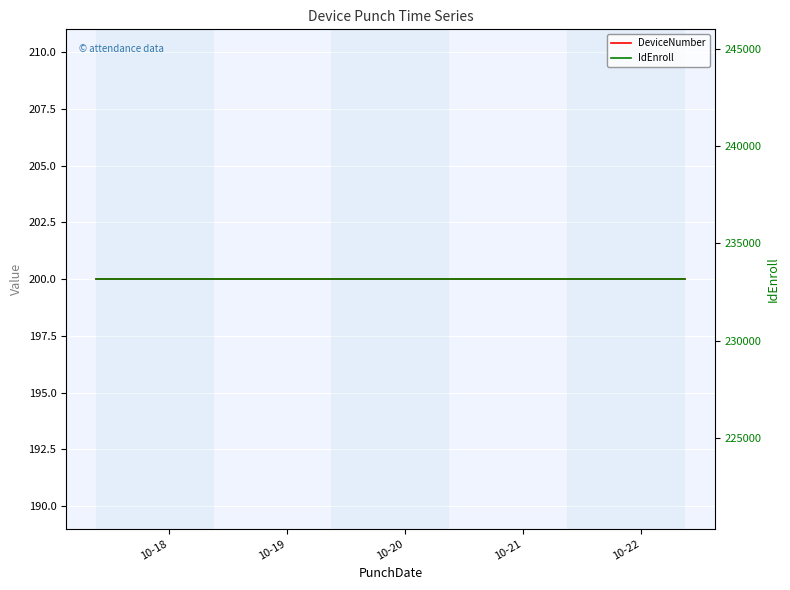

Does the chart display data point markers on the line(s)?

No